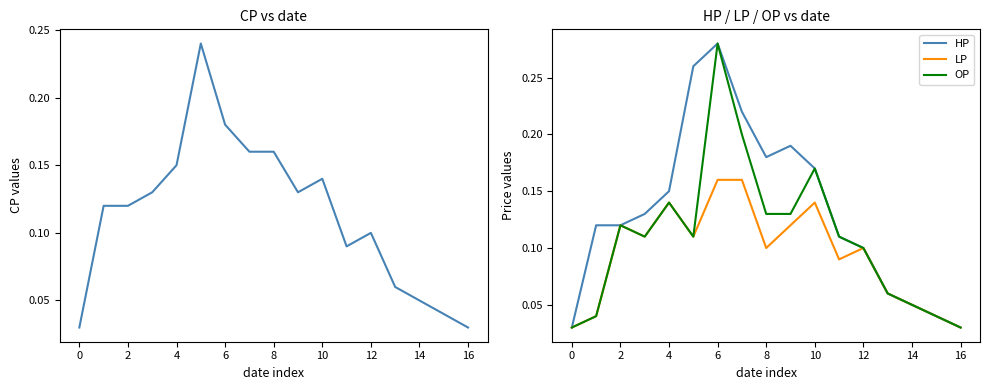

What is the difference between the maximum and second lowest values in the LP series?

0.1